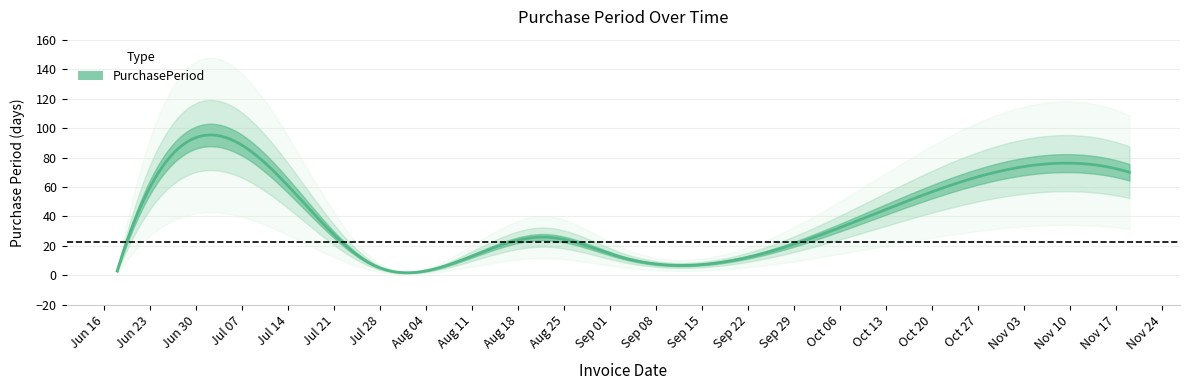

What is the ratio of the value at 2015-09-03 to the value at 2015-07-20?

0.4